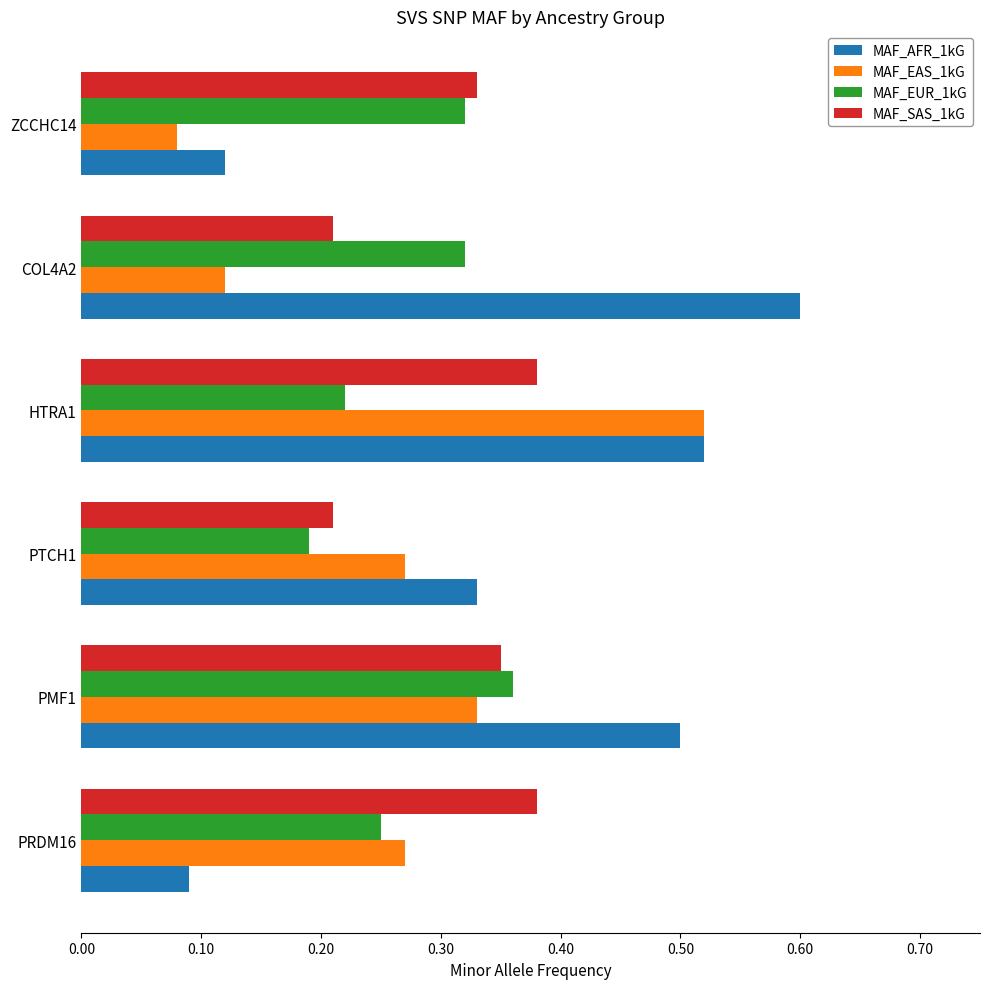

What is the sum of all MAF_EAS_1kG values?

1.6